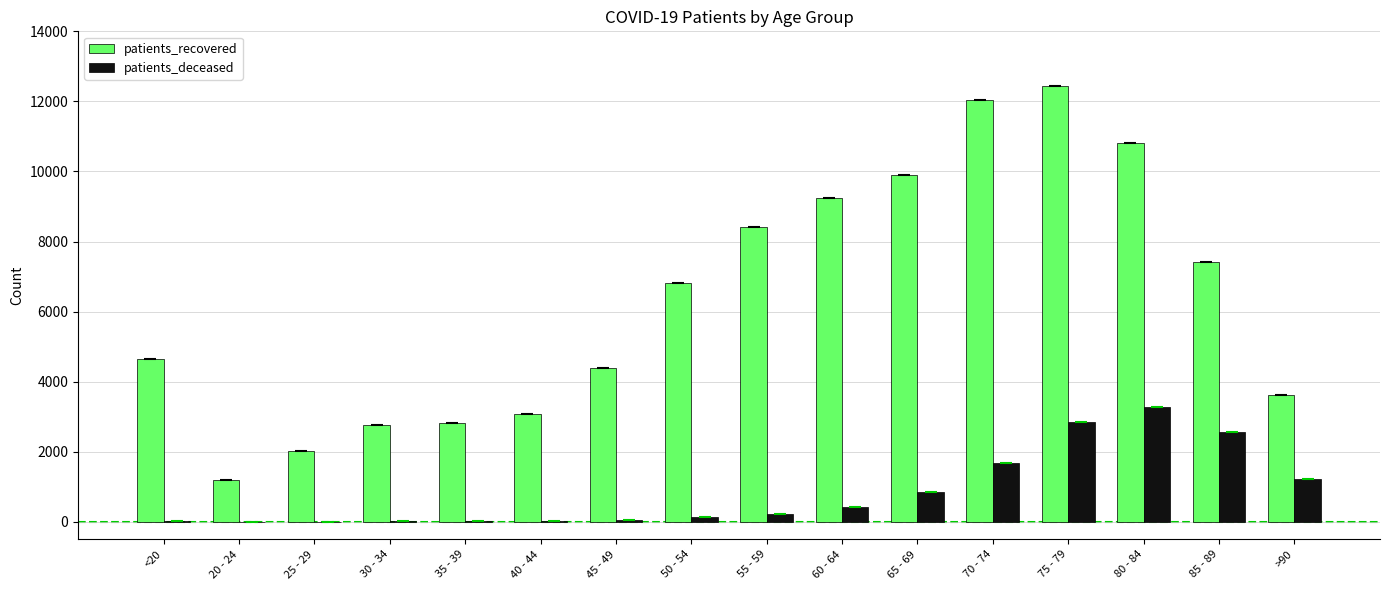

The patients_recovered series shows 12045 at 70 - 74. True or false?

True